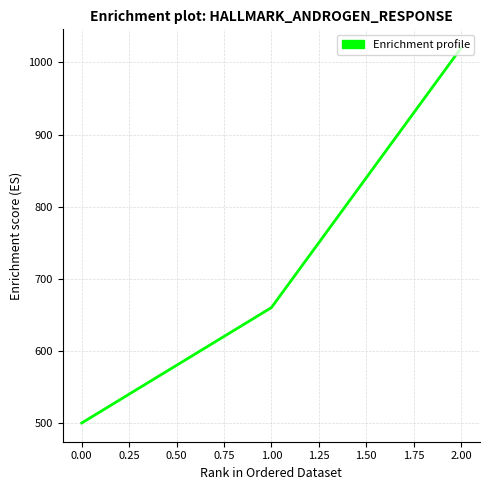

List the labels in order of value, smallest first.

0.00, 1.00, 2.00